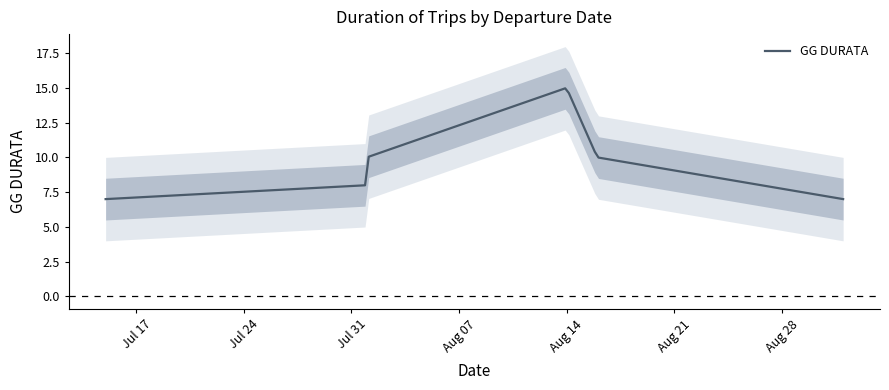

Between 2023-08-01 and 2023-08-16, which is larger?

2023-08-01